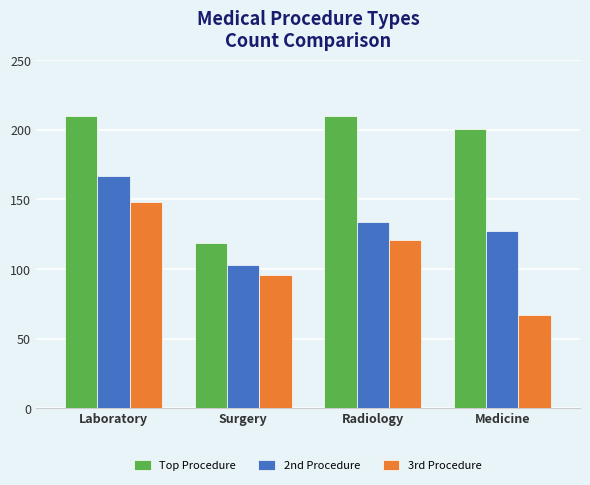

Rank the series at Surgery from lowest to highest value.

3rd Procedure, 2nd Procedure, Top Procedure